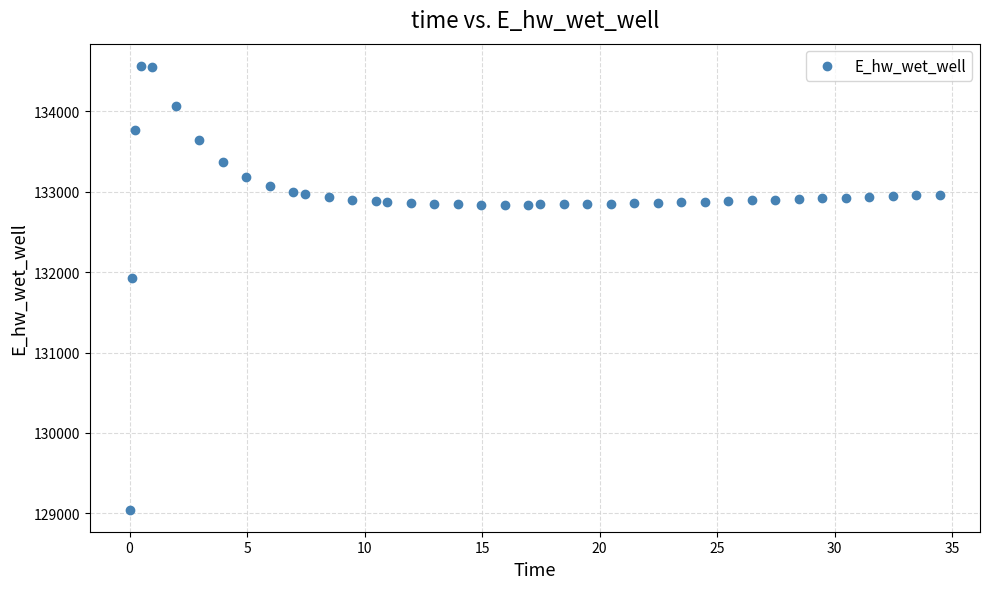

What Y value in the scatter plot is closest to 131806?

131926.8